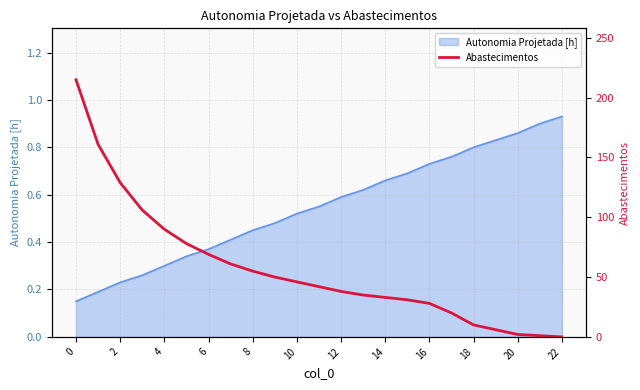

What is the label of the 1st point from the right?

22